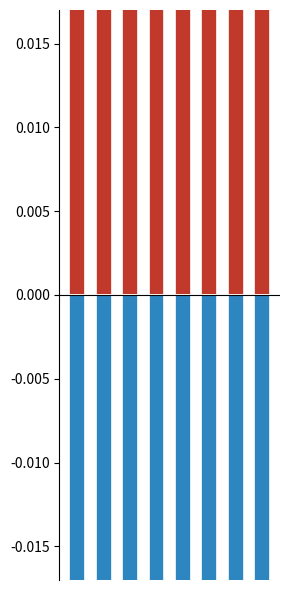

What is the sum of all negative values?

-1.0